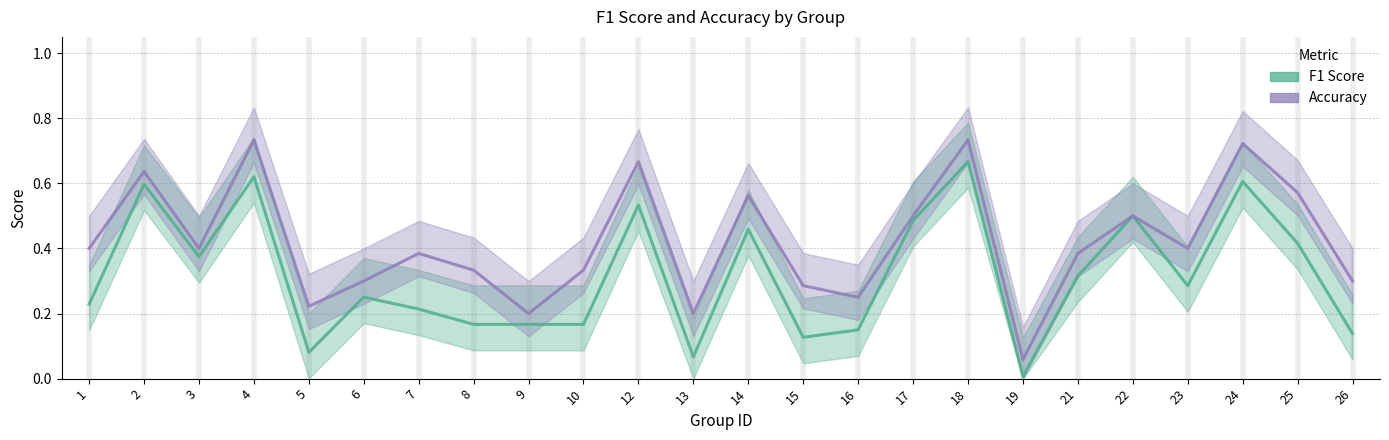

How many lines are shown in the chart?

2